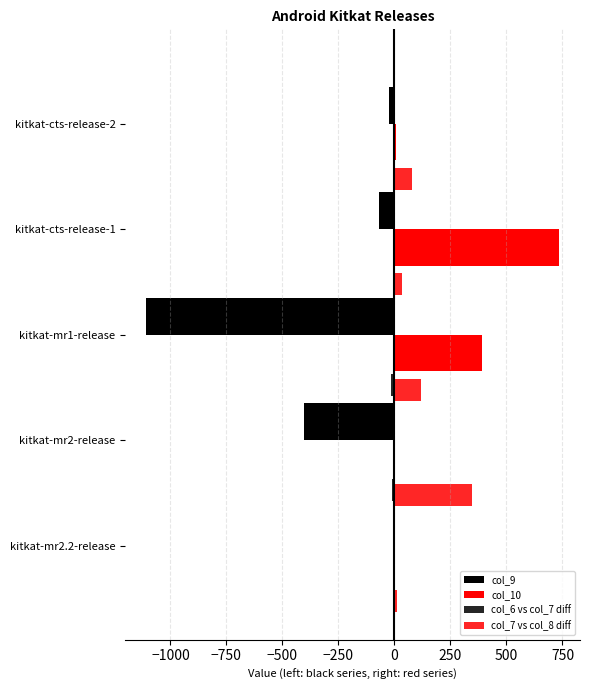

Reading left to right, transcribe all the data shown in this chart.

col_9: 0.0	-403.0	-1109.0	-70.0	-23.0
col_10: 0.0	2.0	389.0	736.0	5.0
col_6 vs col_7 diff: -12.8	-14.9	-0.1	-5.8	-2.1
col_7 vs col_8 diff: 9.4	345.1	119.4	32.6	79.5